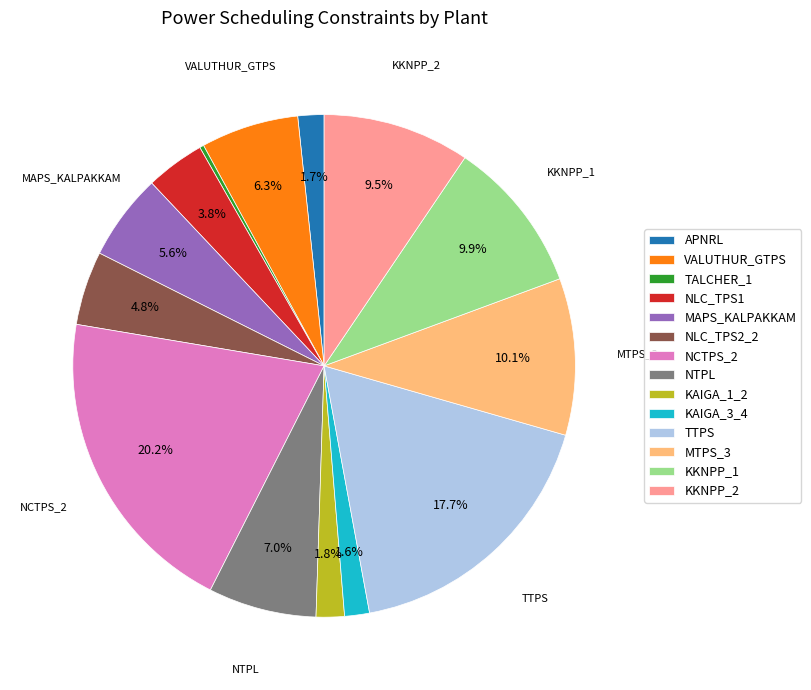

What is the largest slice in the pie chart?

NCTPS_2